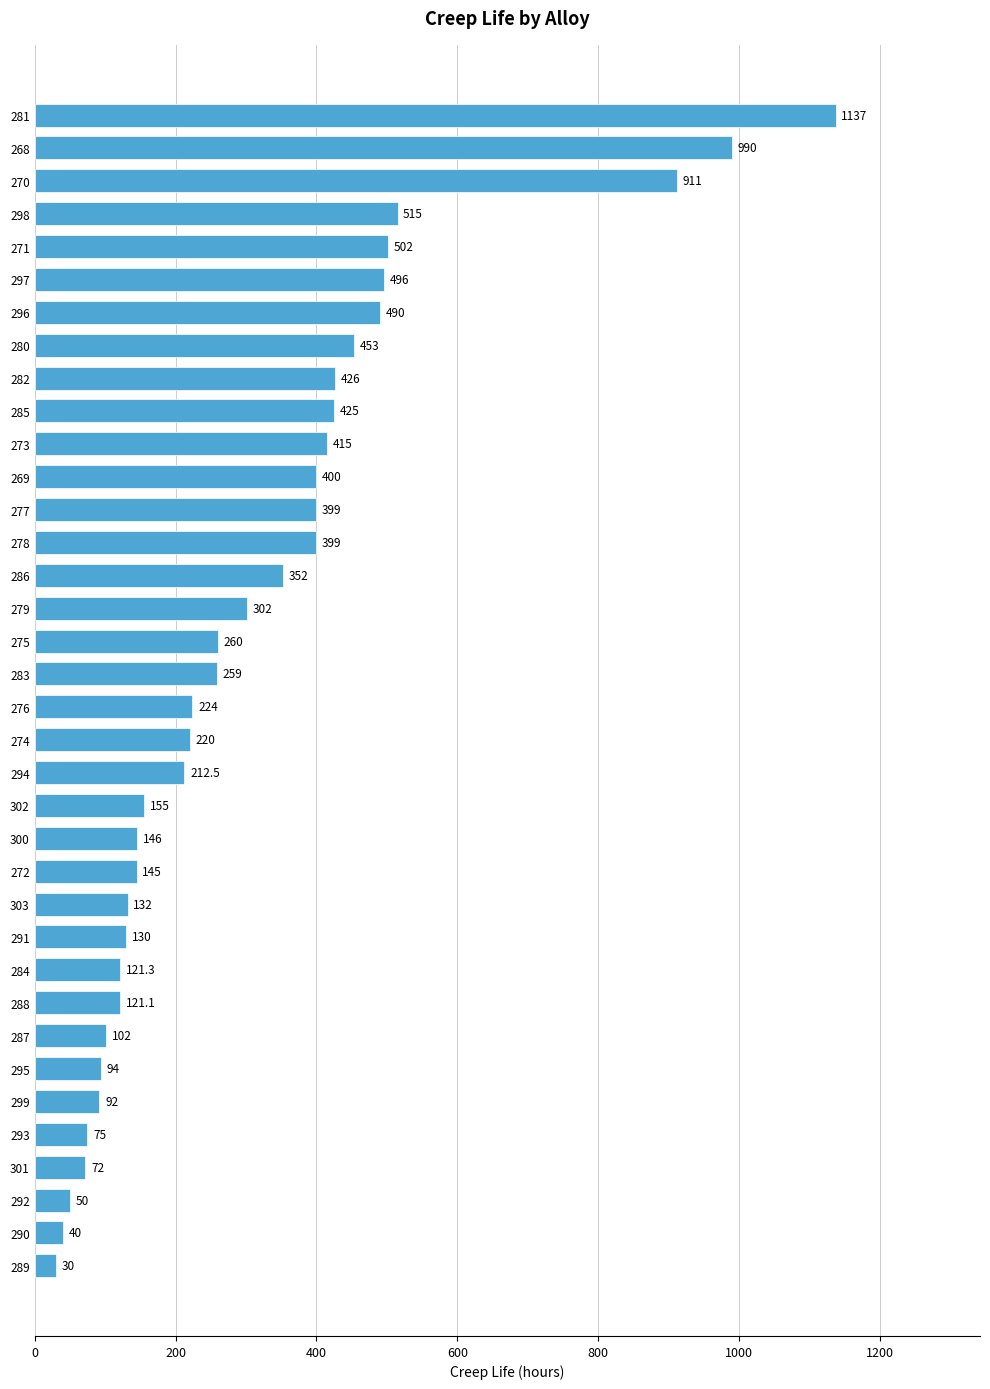

What is the greatest value displayed?

1137.0